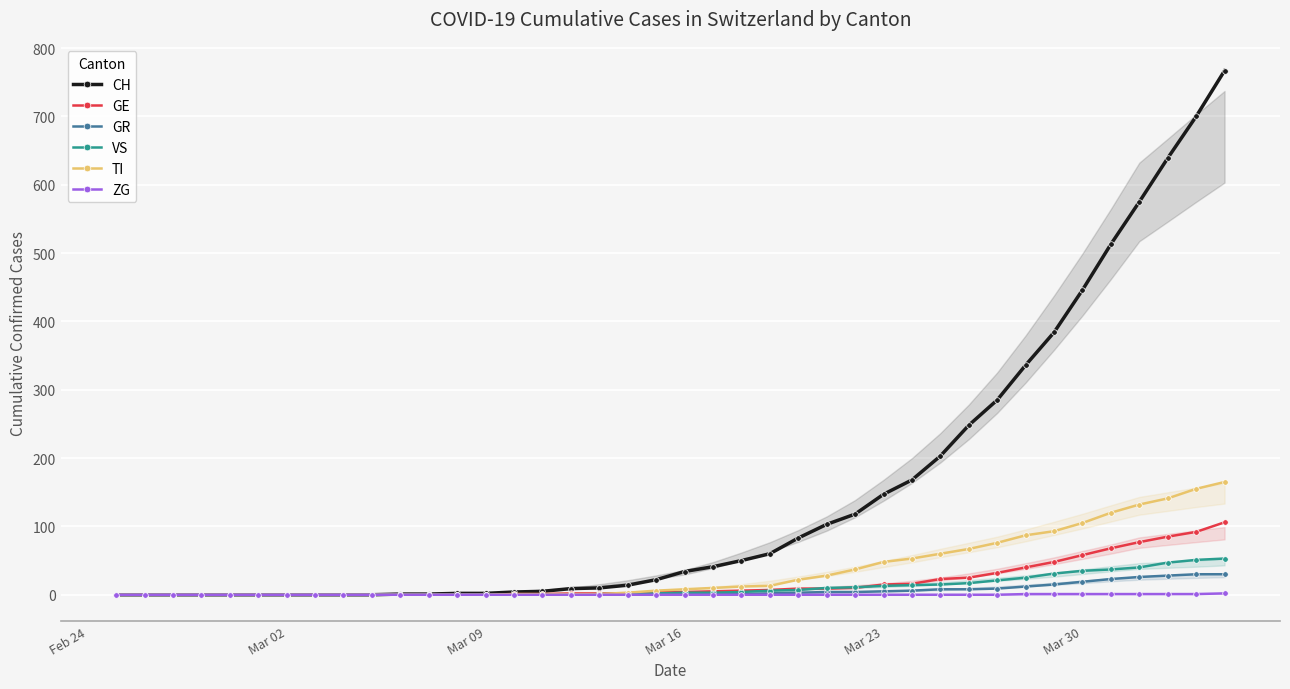

Which series has the largest range (max minus min)?

CH